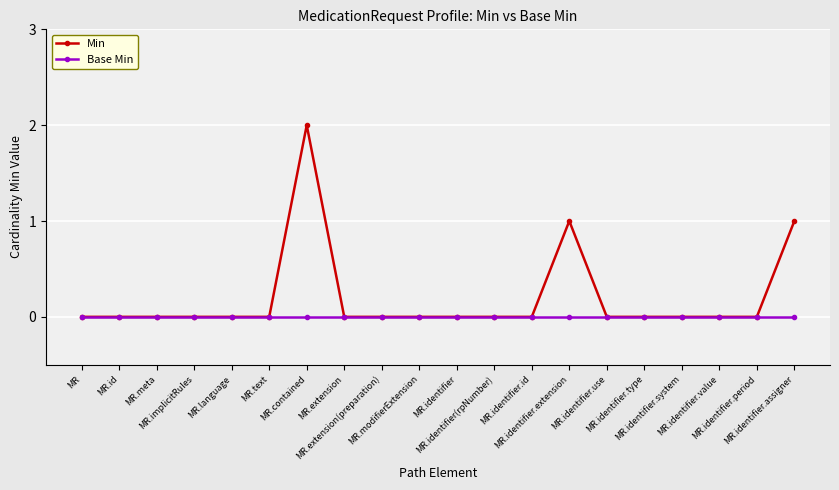

What position from the right is MR.identifier.period?

2